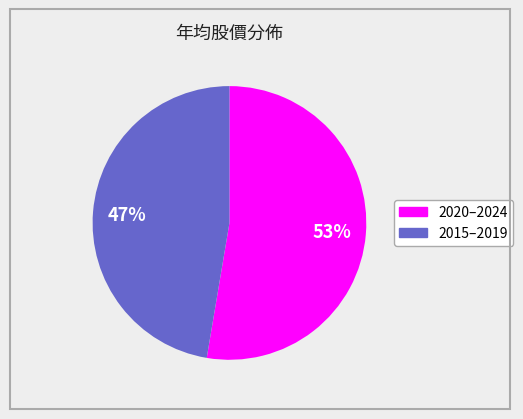

To the nearest percent, what is the average slice percentage?

50%